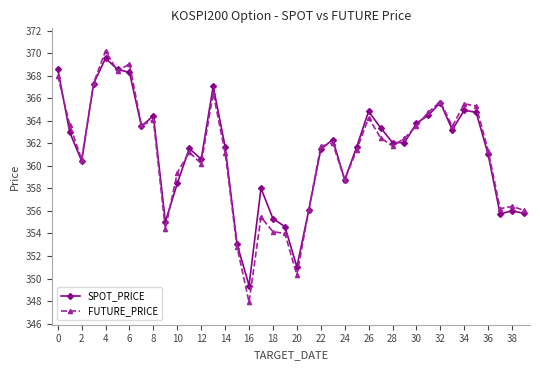

What is the maximum value for FUTURE_PRICE?

370.2